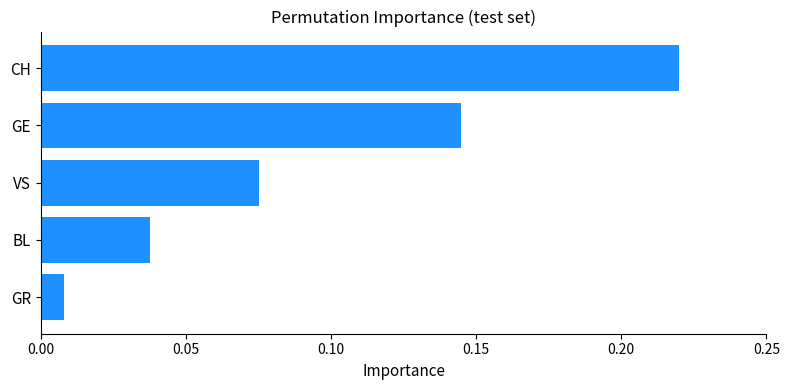

At which category does the chart reach its peak across all series?

CH